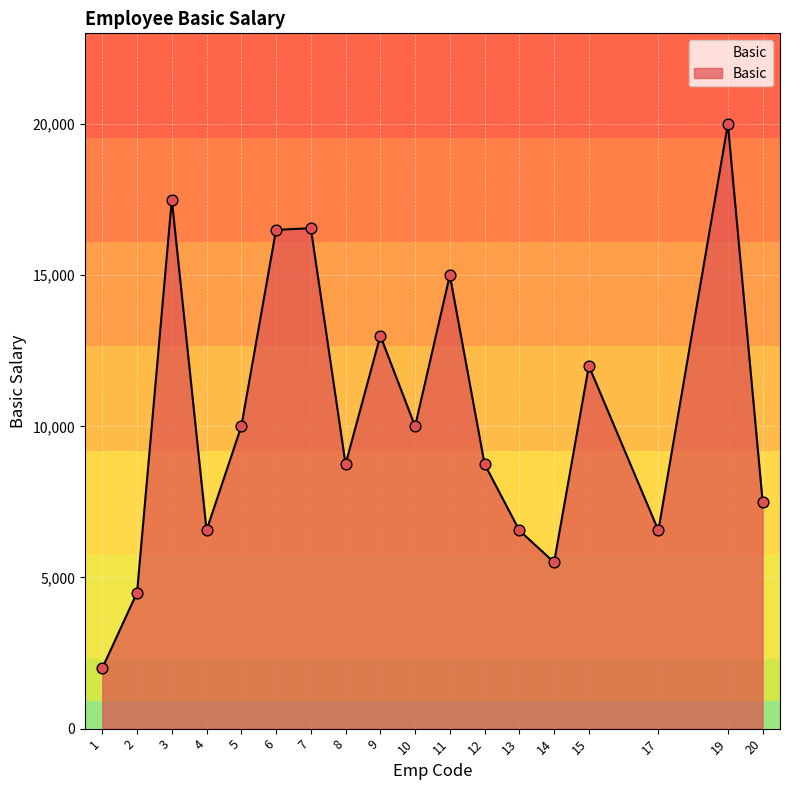

Approximately how many times larger is the value at 5 compared to 2?

2.2